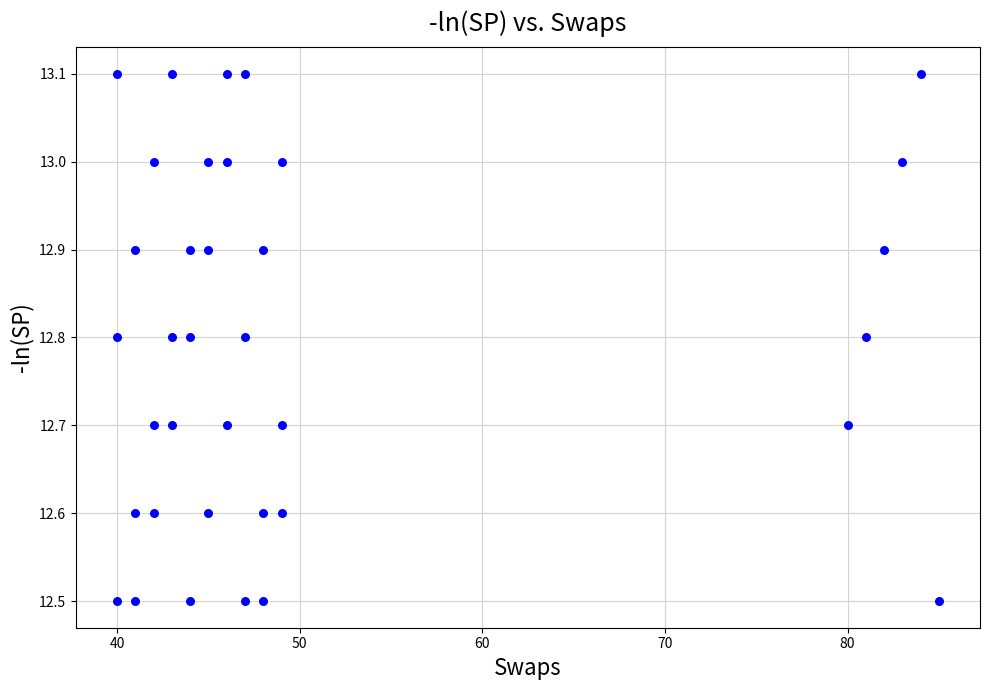

What is the range of Y values (max minus min)?

0.6